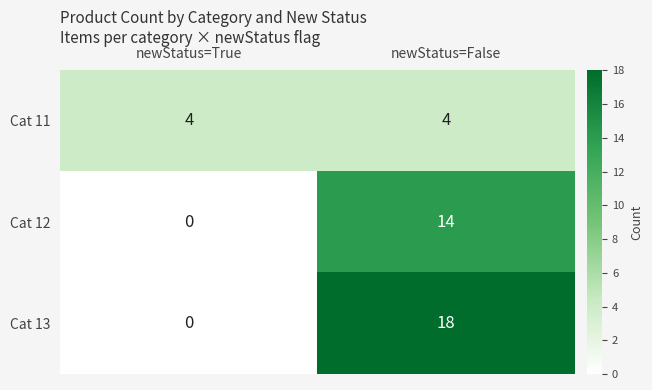

What is the difference between the Cat 12 values at newStatus=True and newStatus=False?

14